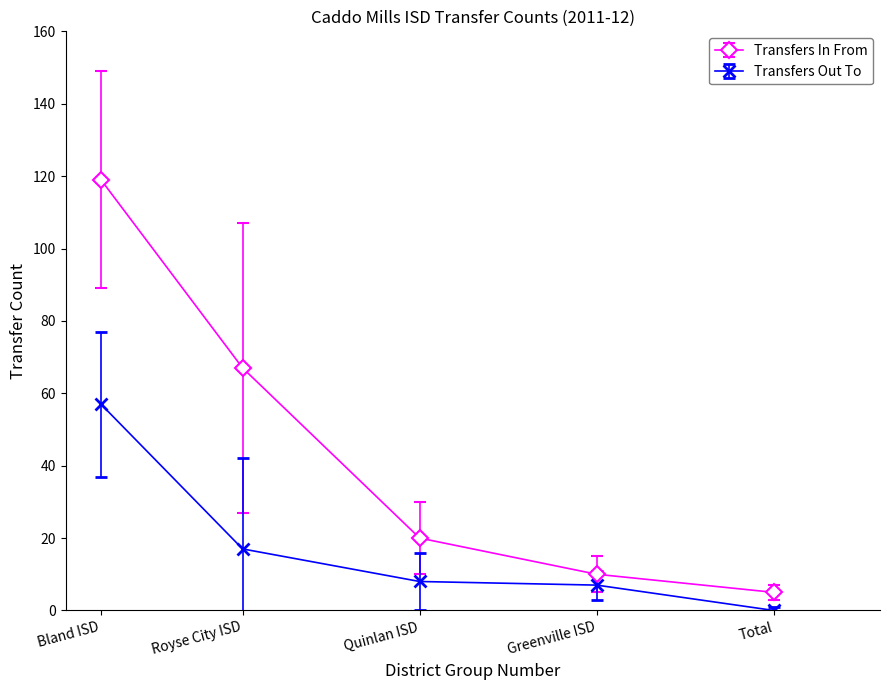

Is the value of Transfers Out To at Quinlan ISD greater than the value of Transfers In From at Total?

Yes